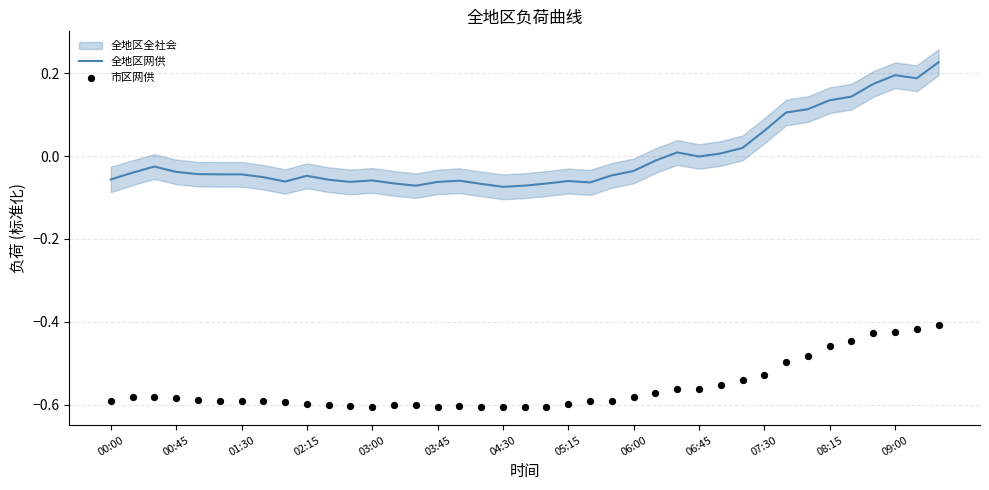

Which series has the largest Y range (max minus min)?

全地区网供